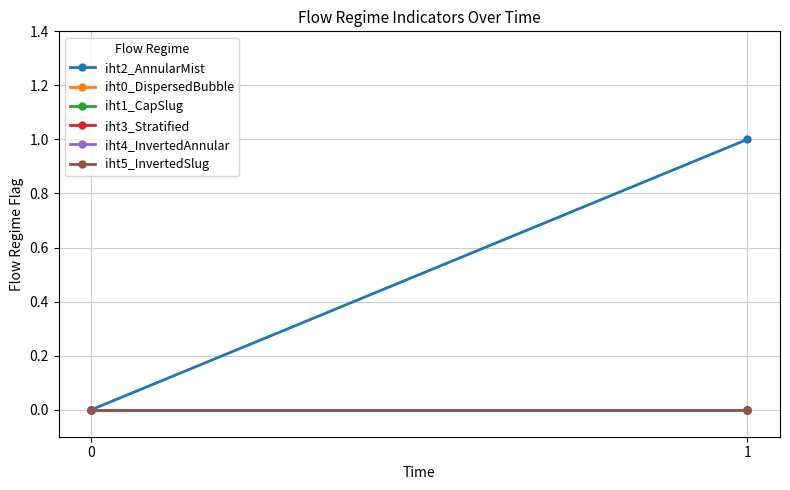

At how many categories does at least one series exceed 0?

1